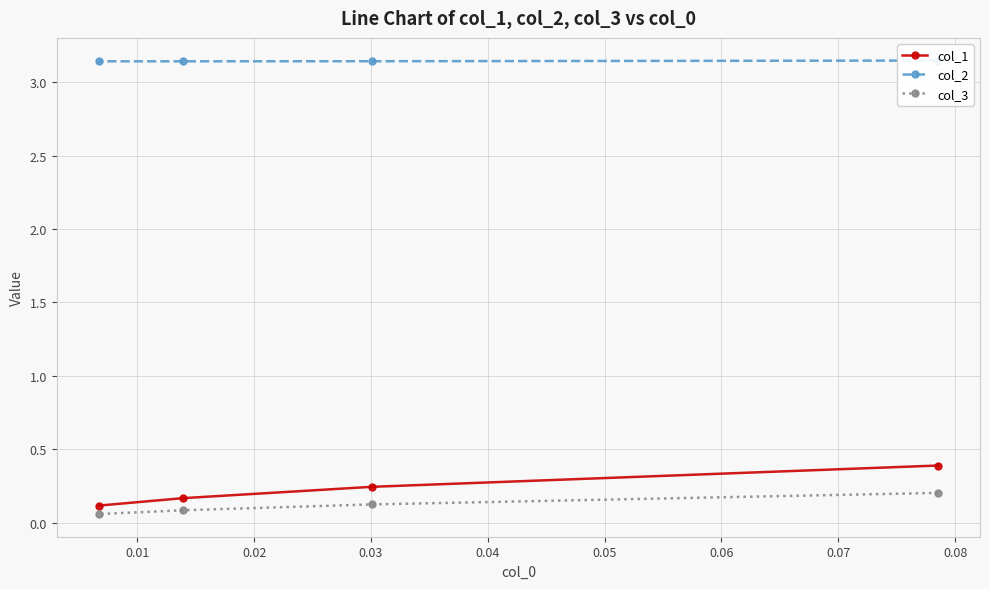

What is the difference between the second highest and minimum values in the col_1 series?

0.1